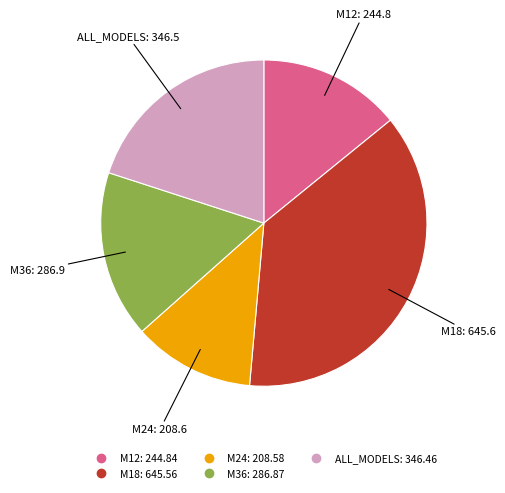

What is the ratio of the value at M24 to the value at M12?

0.9